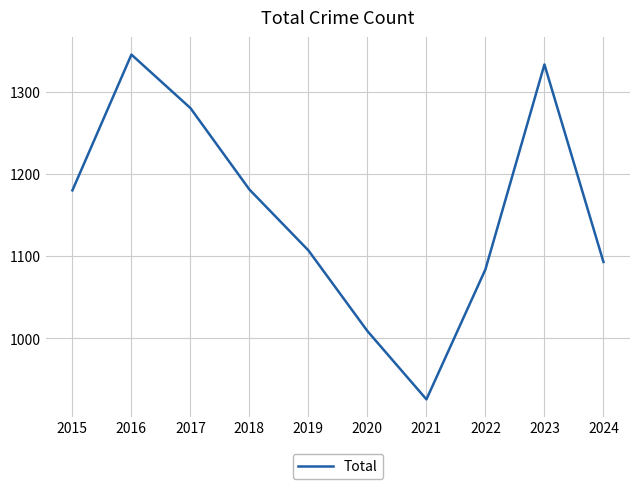

What is the maximum value shown in the chart?

1345